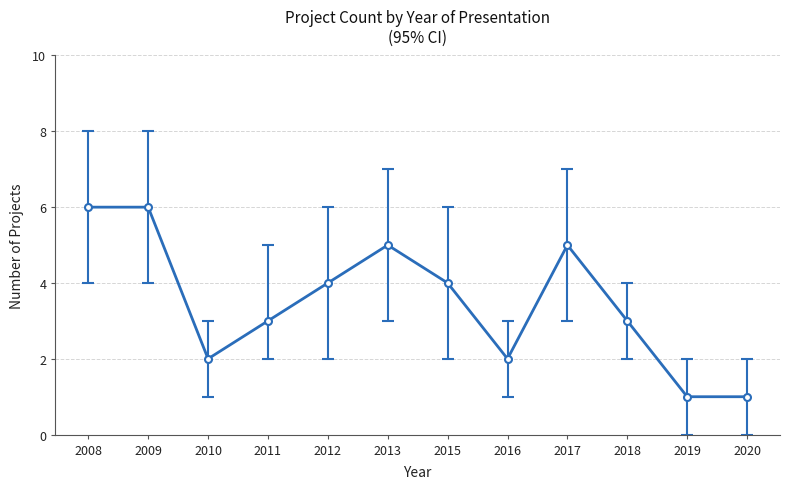

What is the change in value from 2009 to 2015?

-2